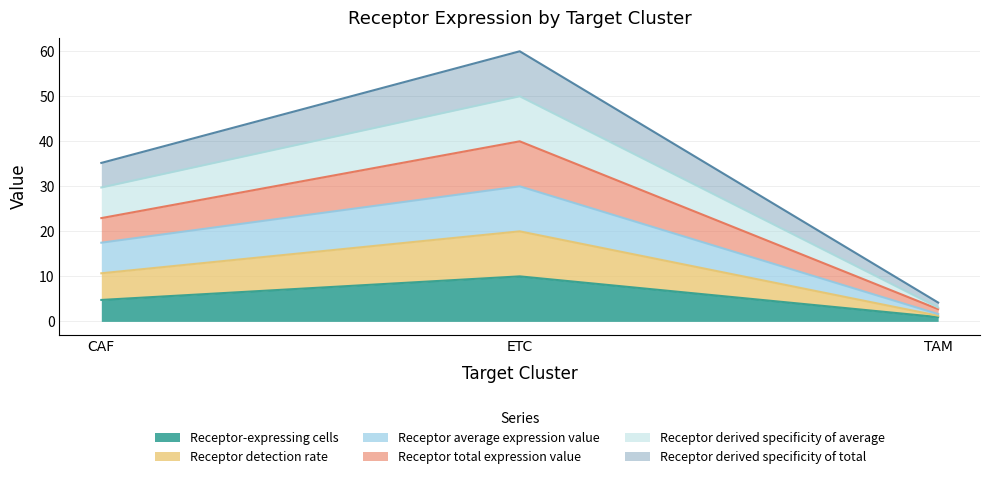

Is it true that Receptor average expression value equals 10.1 at ETC?

False